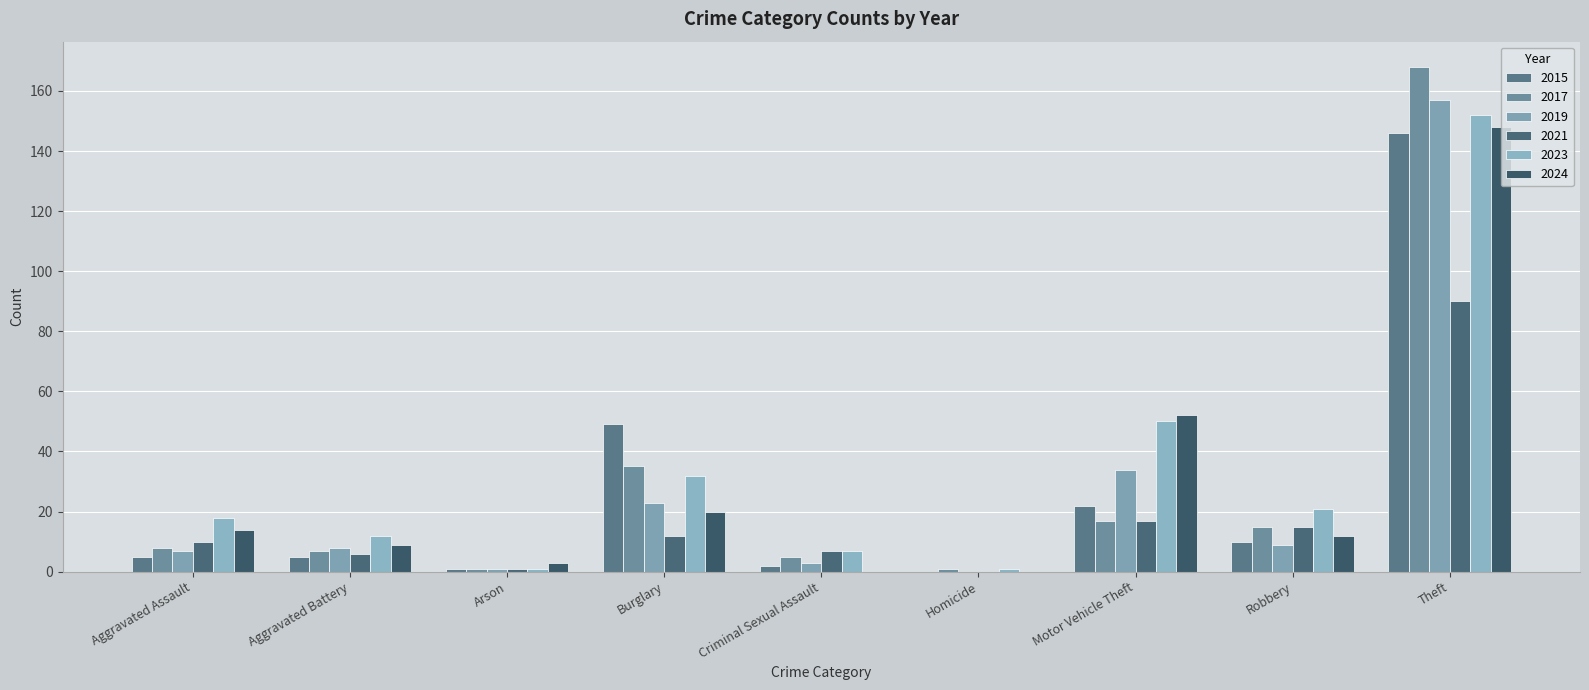

What is the label of the 6th bar from the right?

Burglary